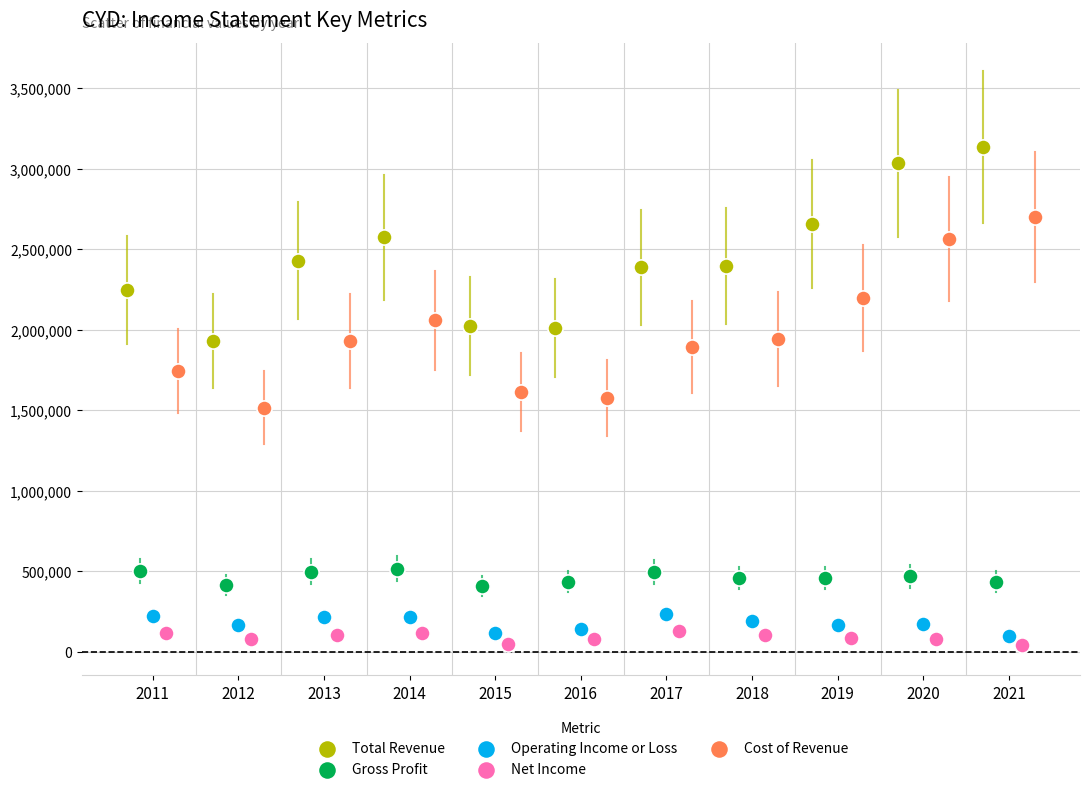

Which series has the largest Y range (max minus min)?

Total Revenue